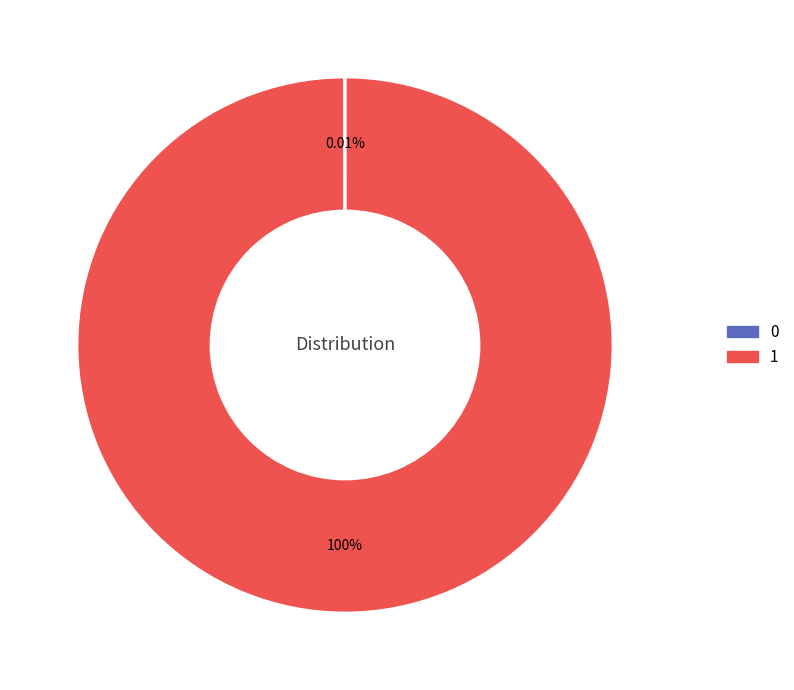

Which slice represents more than half of the pie?

1